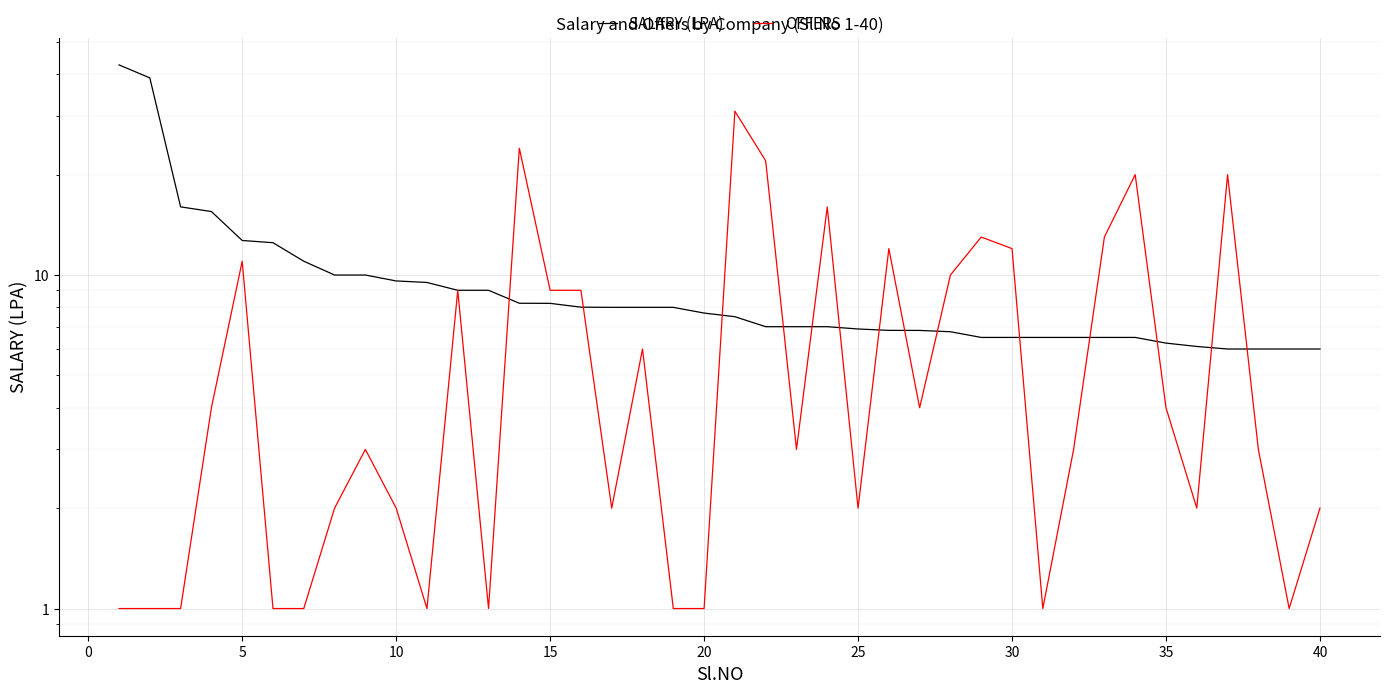

What is the maximum value for SALARY (LPA)?

42.7